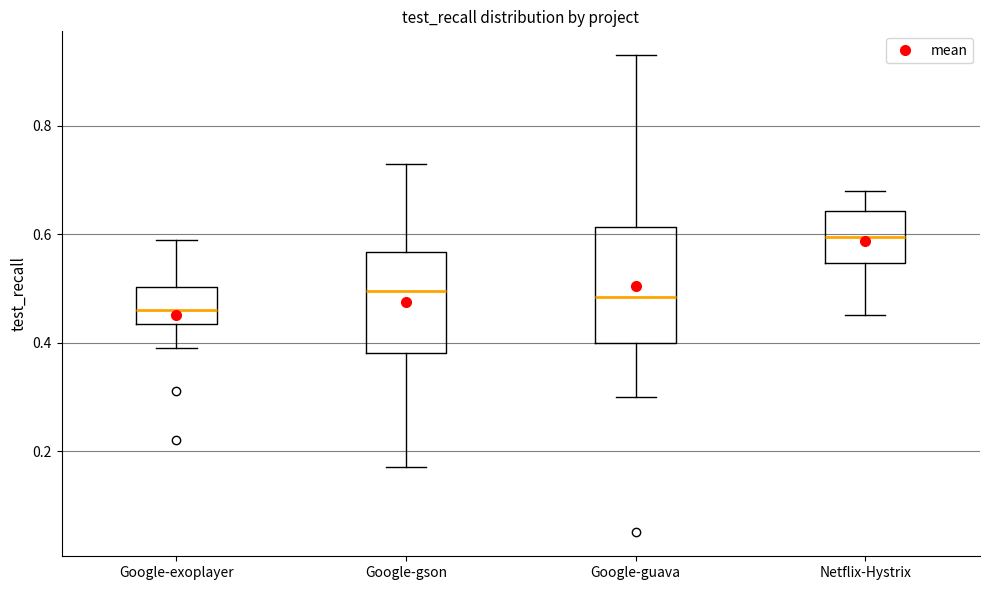

Reading left to right, transcribe this box plot: for each box, give where its median line is, the range the box spans, and where its two whiskers end, as read against the y-axis. The values are not printed on the chart, so give them approximately, as read against the axis.

Google-exoplayer: median 0.46, box 0.44 to 0.50, whiskers 0.40 to 0.60
Google-gson: median 0.50, box 0.38 to 0.56, whiskers 0.18 to 0.74
Google-guava: median 0.48, box 0.40 to 0.62, whiskers 0.30 to 0.94
Netflix-Hystrix: median 0.60, box 0.54 to 0.64, whiskers 0.46 to 0.68